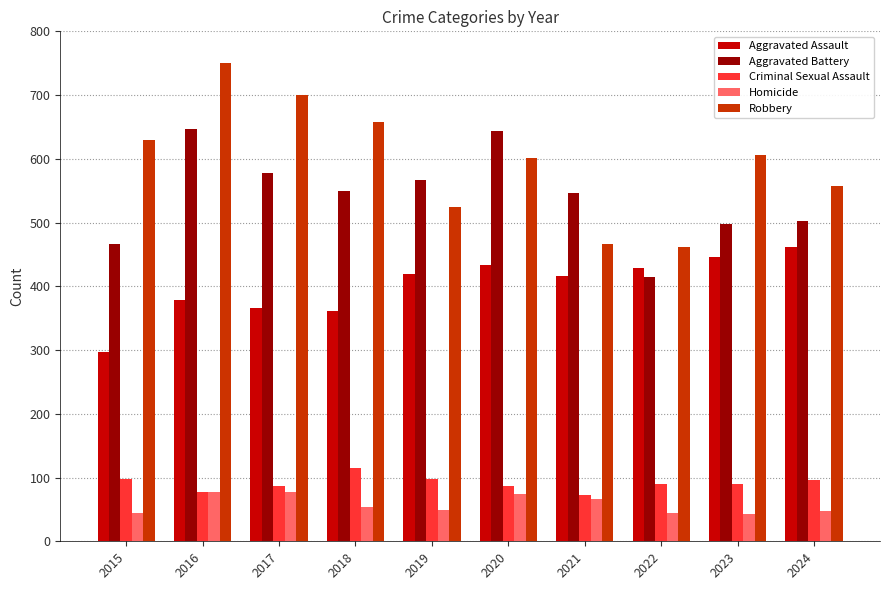

At how many categories does at least one series exceed 512?

9